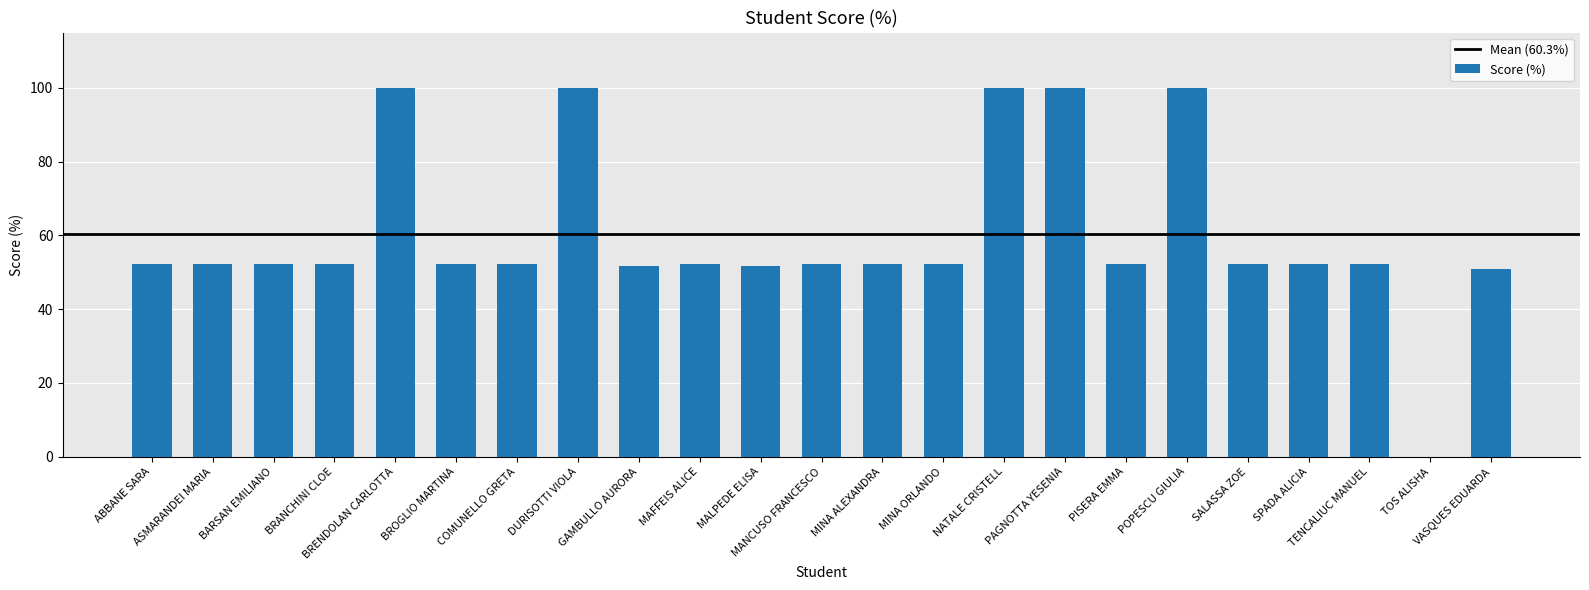

What is the maximum value shown in the chart?

100.0